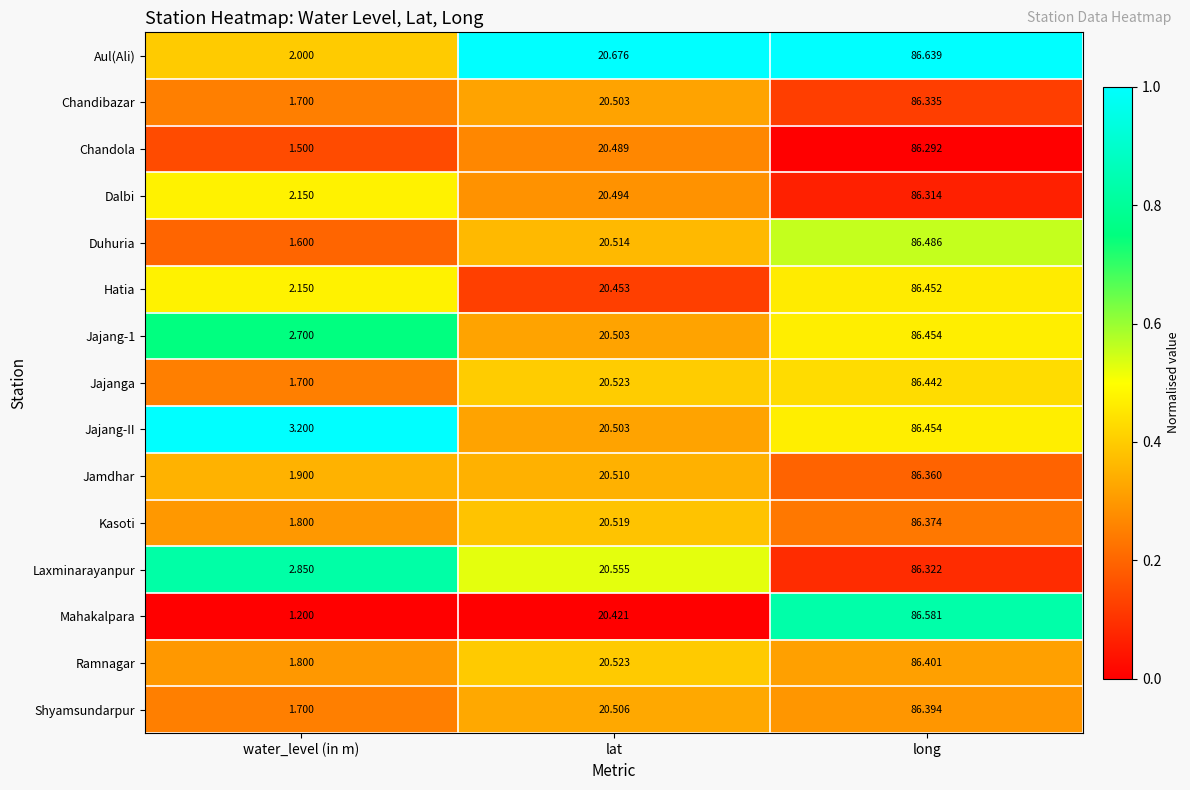

Which label corresponds to the largest value in the chart?

long